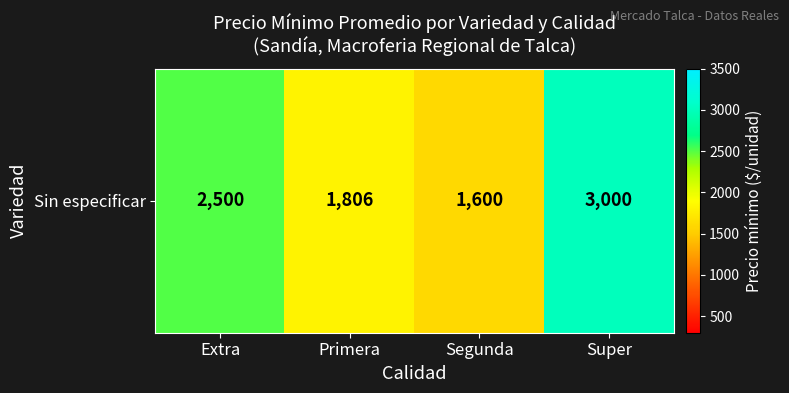

What is the smallest value displayed?

1600.0